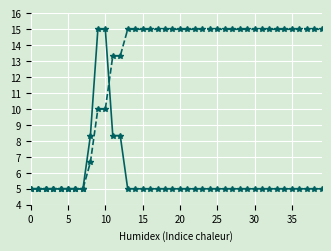

What is the greatest value displayed?

15.0